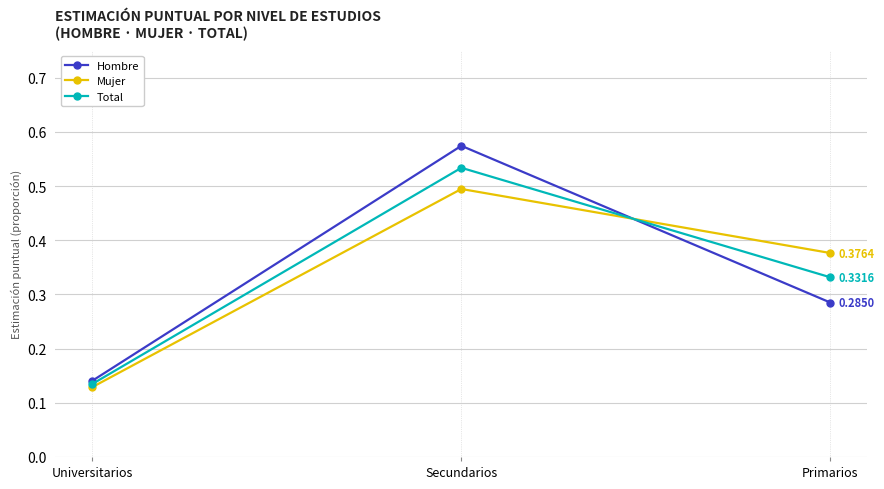

At which label is Total closest to 0?

Universitarios